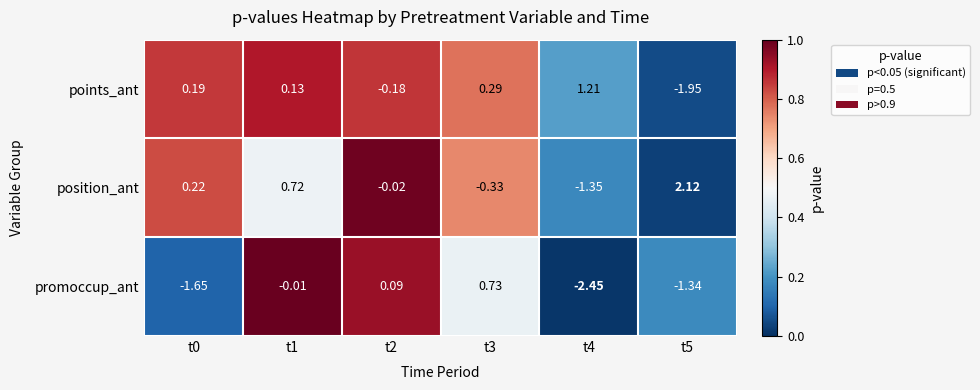

Rank the series by their maximum value, from lowest to highest.

promoccup_ant, points_ant, position_ant